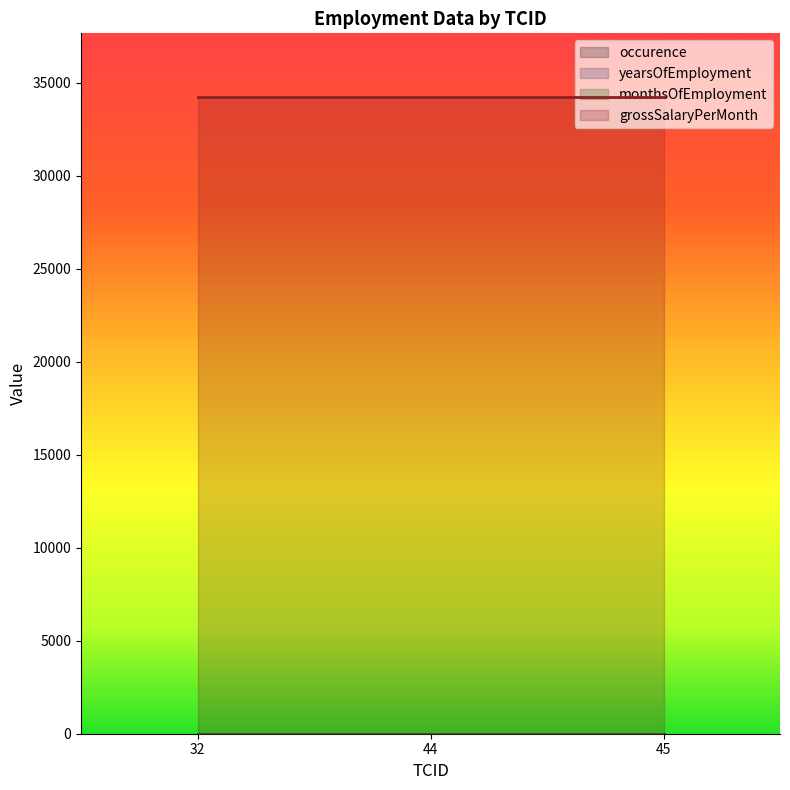

Reading left to right, extract all data points from this chart.

occurence: 1	1	1
yearsOfEmployment: 2	2	2
monthsOfEmployment: 3	3	3
grossSalaryPerMonth: 34221	34221	34221